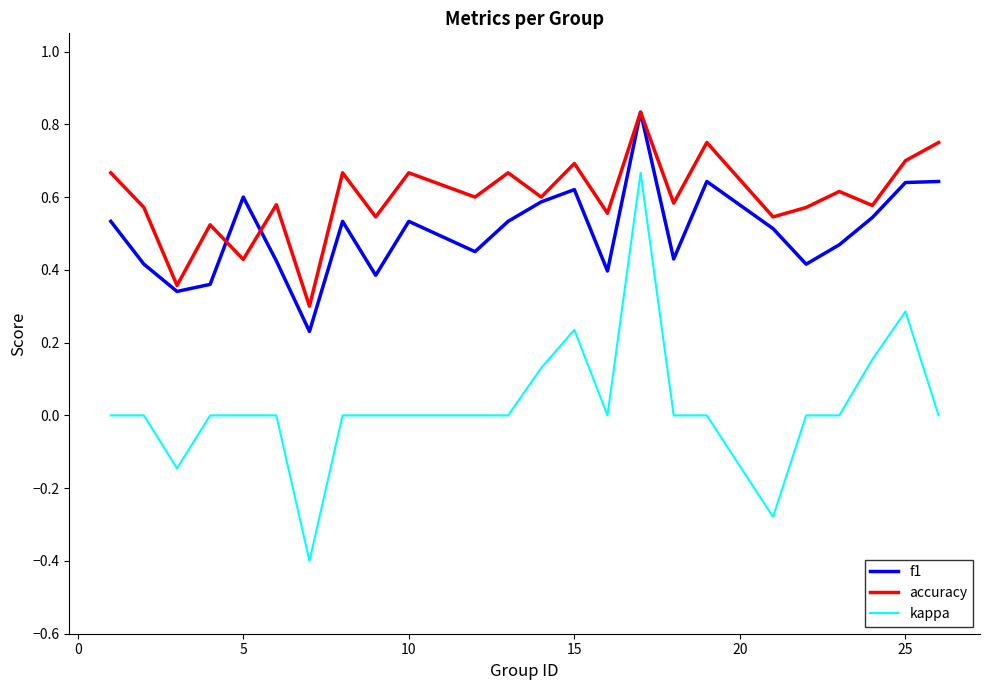

How many lines are shown in the chart?

3